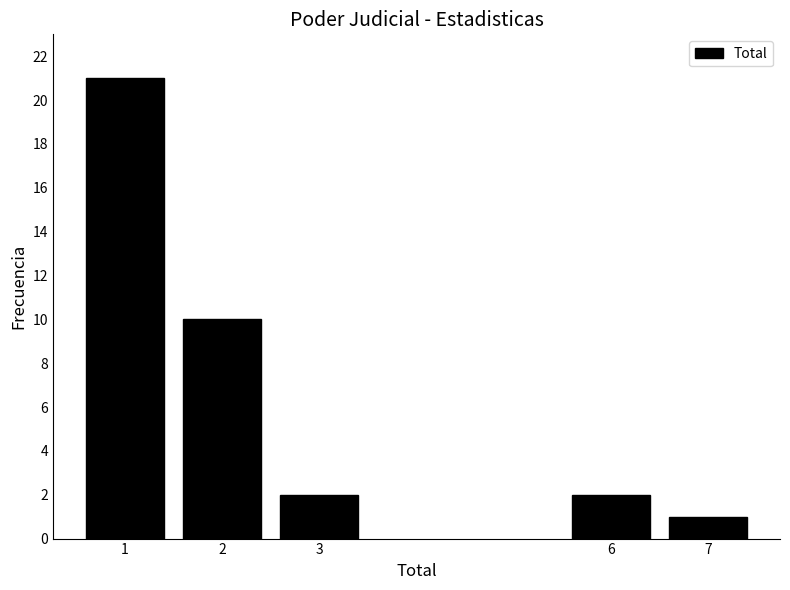

Reading left to right, transcribe all the data shown in this chart.

21	10	2	2	1